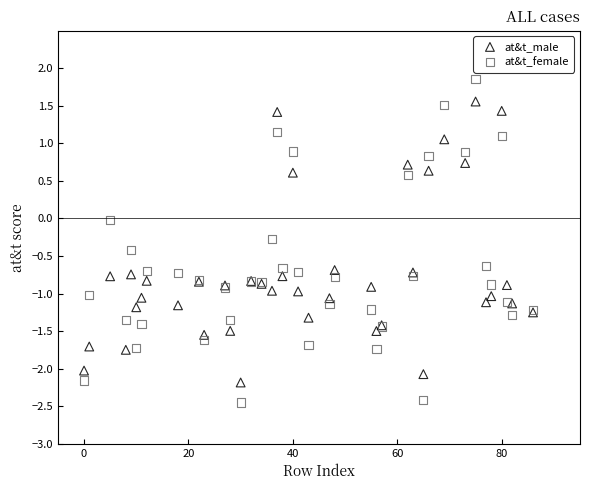

Which series has the largest Y range (max minus min)?

at&t_female